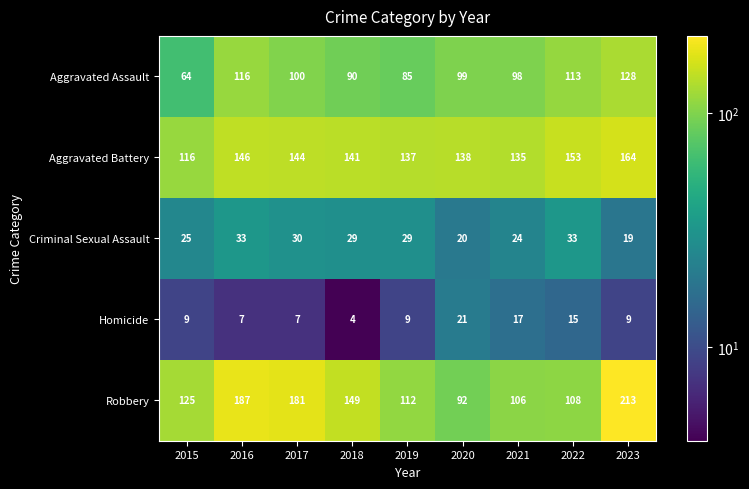

At how many categories does at least one series exceed 50?

9